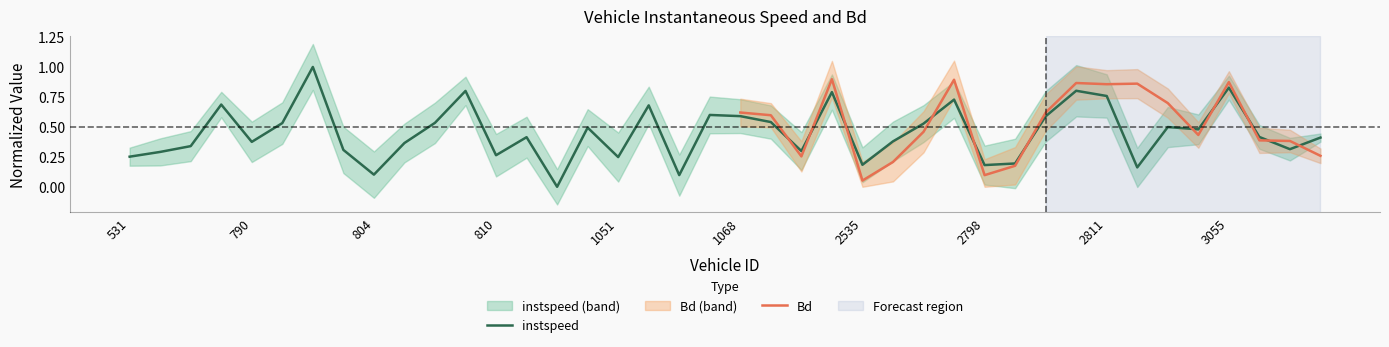

What is the change in value from 794 to 806?

-0.2